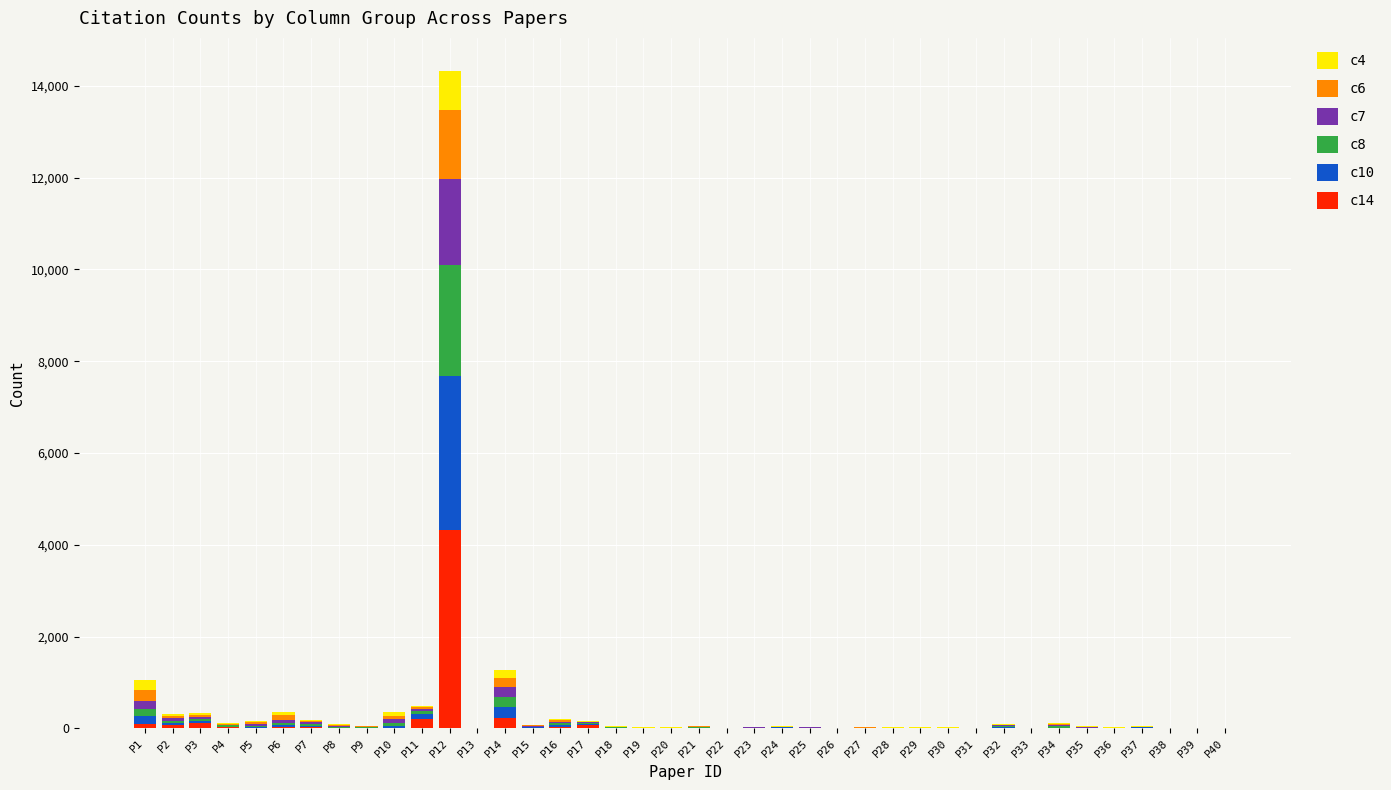

Are the bars grouped side by side (vs. stacked)?

No